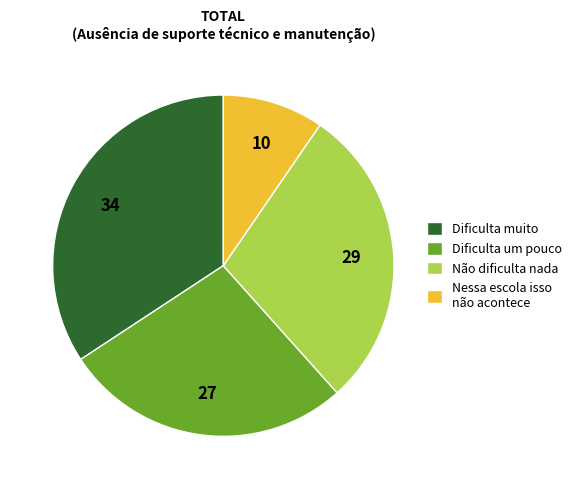

What is the ratio of the value at Não dificulta nada to the value at Dificulta um pouco?

1.1